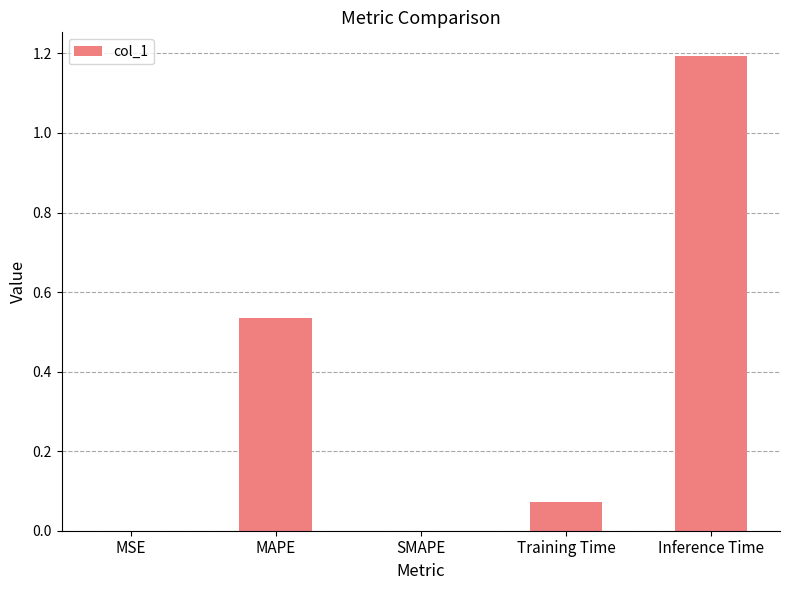

What is the change in value from MAPE to Inference Time?

+0.7